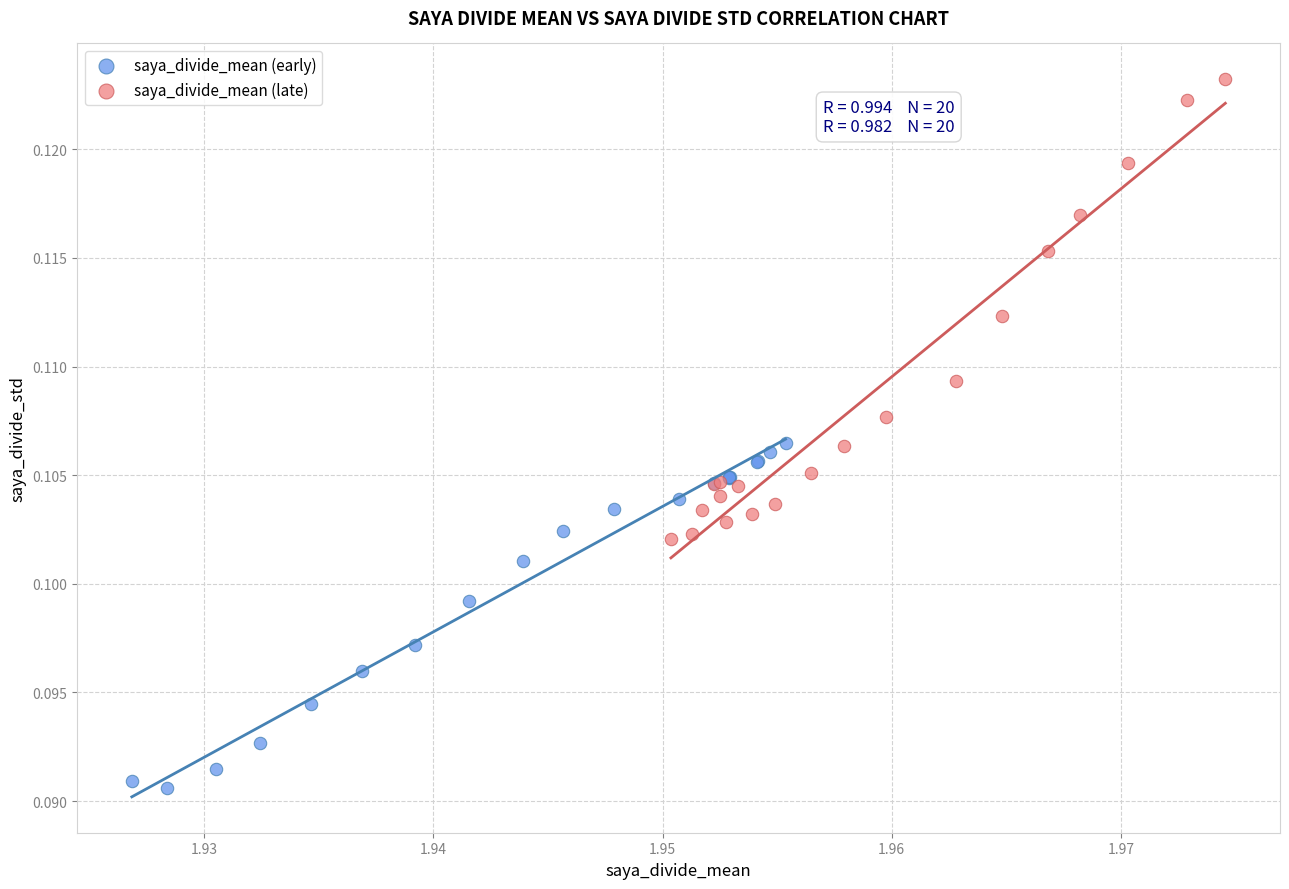

Which series contains the highest Y value?

saya_divide_mean (late)